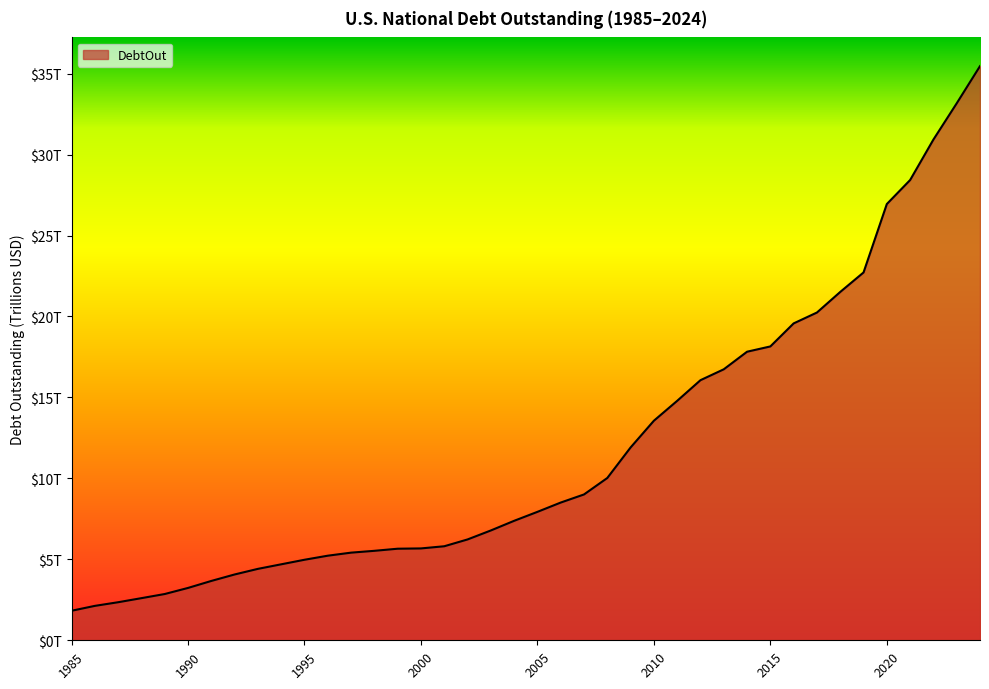

At which category does the chart reach its peak across all series?

2024